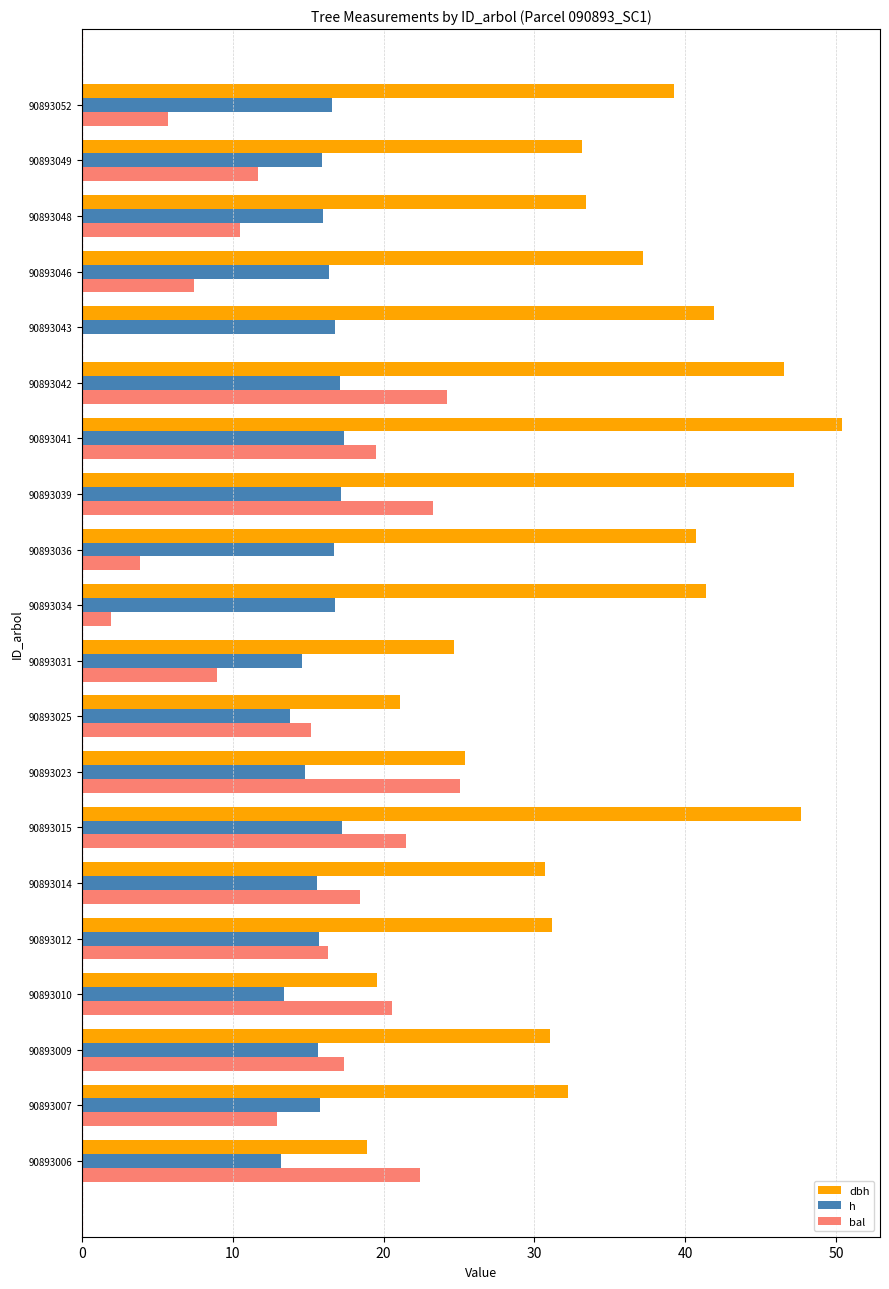

Is the value of h at 90893012 greater than the value of bal at 90893023?

No